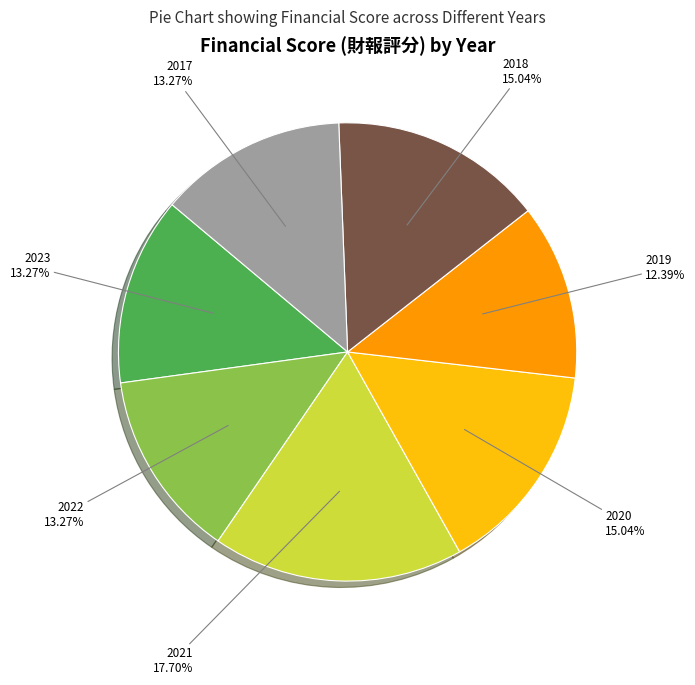

How many segments does this pie chart have?

7